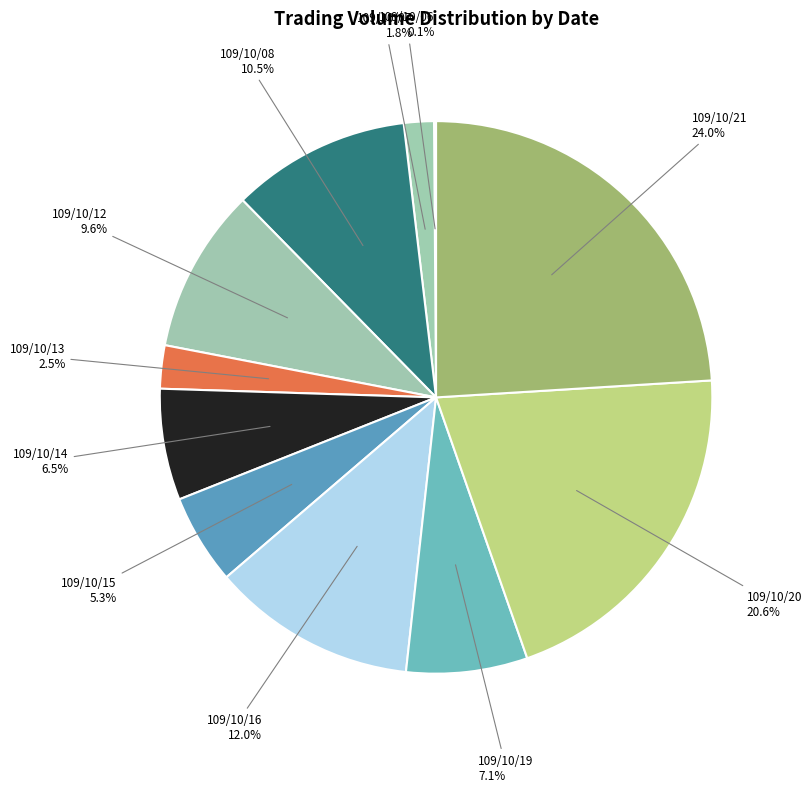

Which category has the biggest portion of the pie?

109/10/21